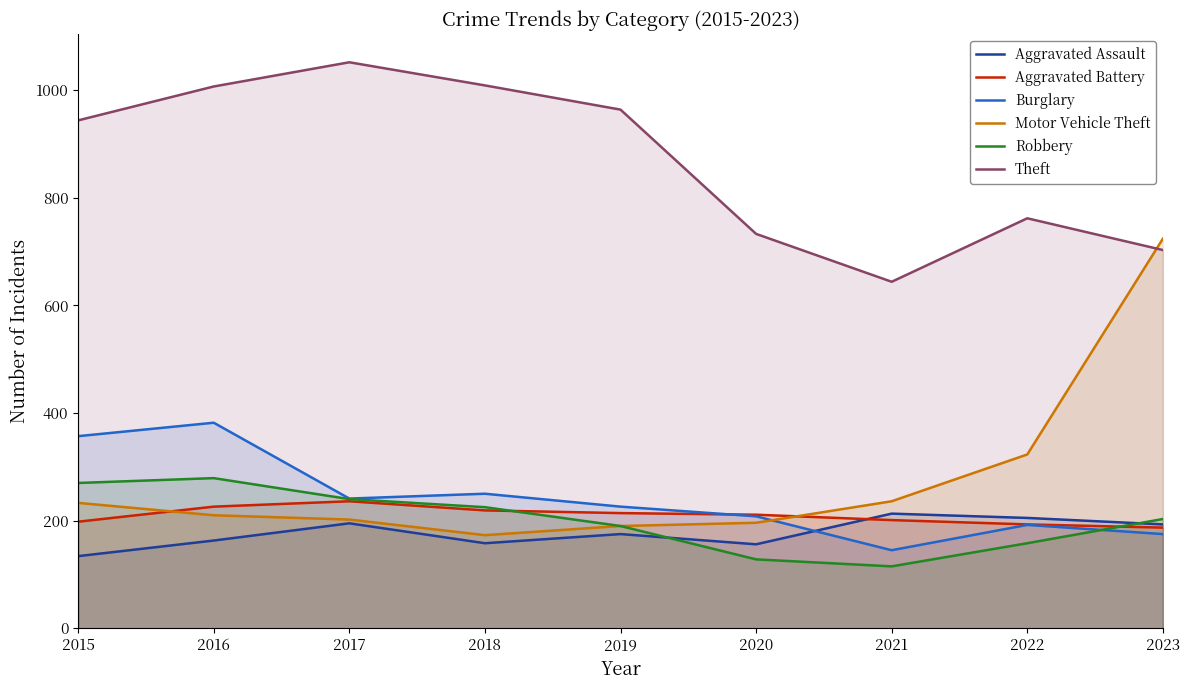

Where is Motor Vehicle Theft nearest to the value 448?

2022